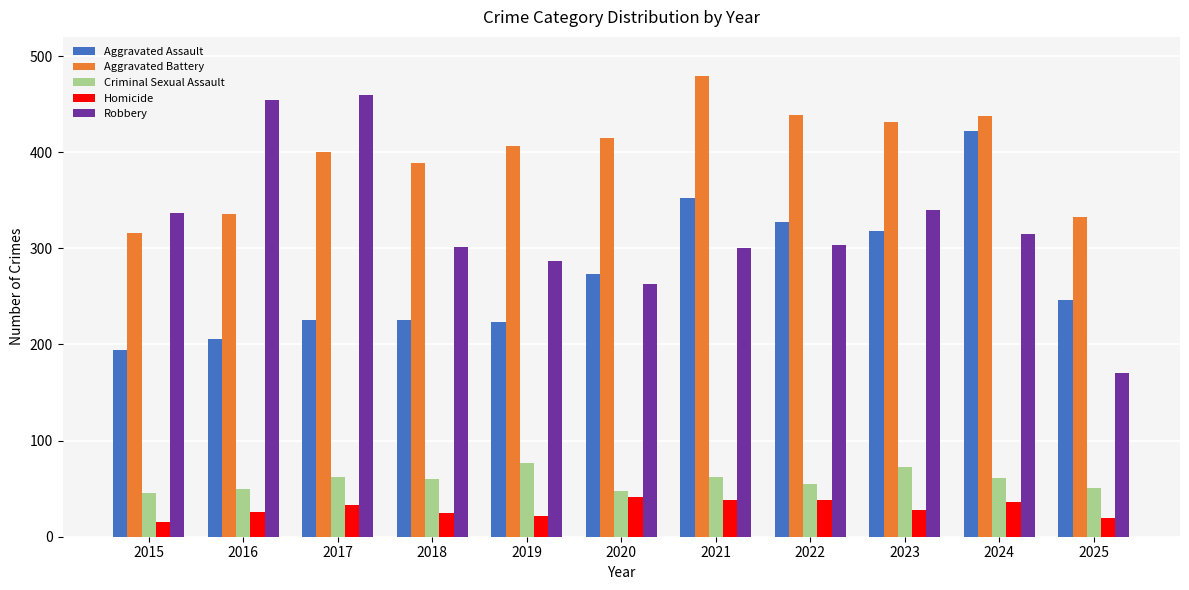

What is the difference between the Aggravated Battery values at 2019 and 2024?

31